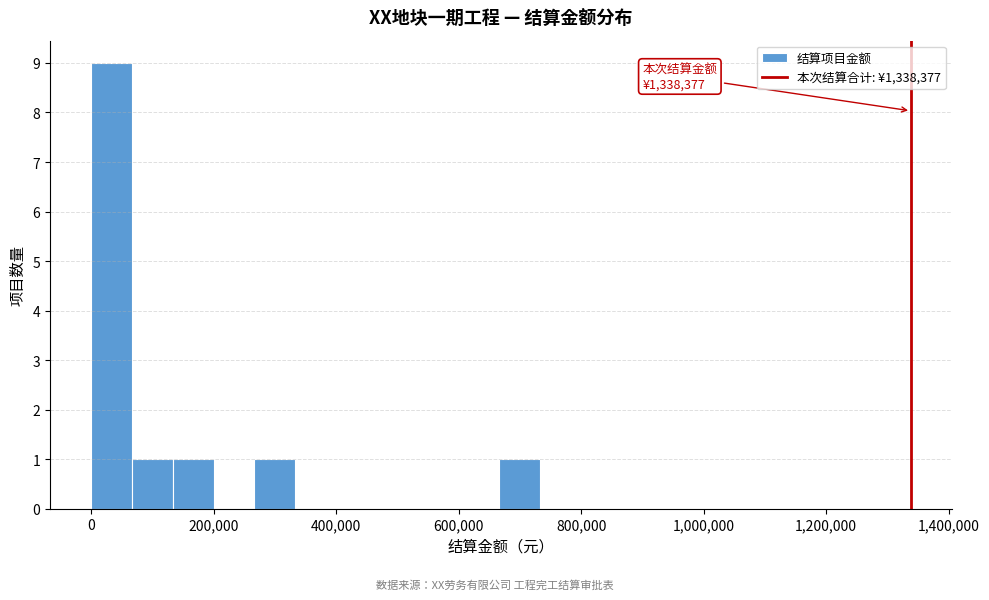

Around what value on the x-axis is the tallest bar? Give the approximate position of its centre, as read against the axis.

40000